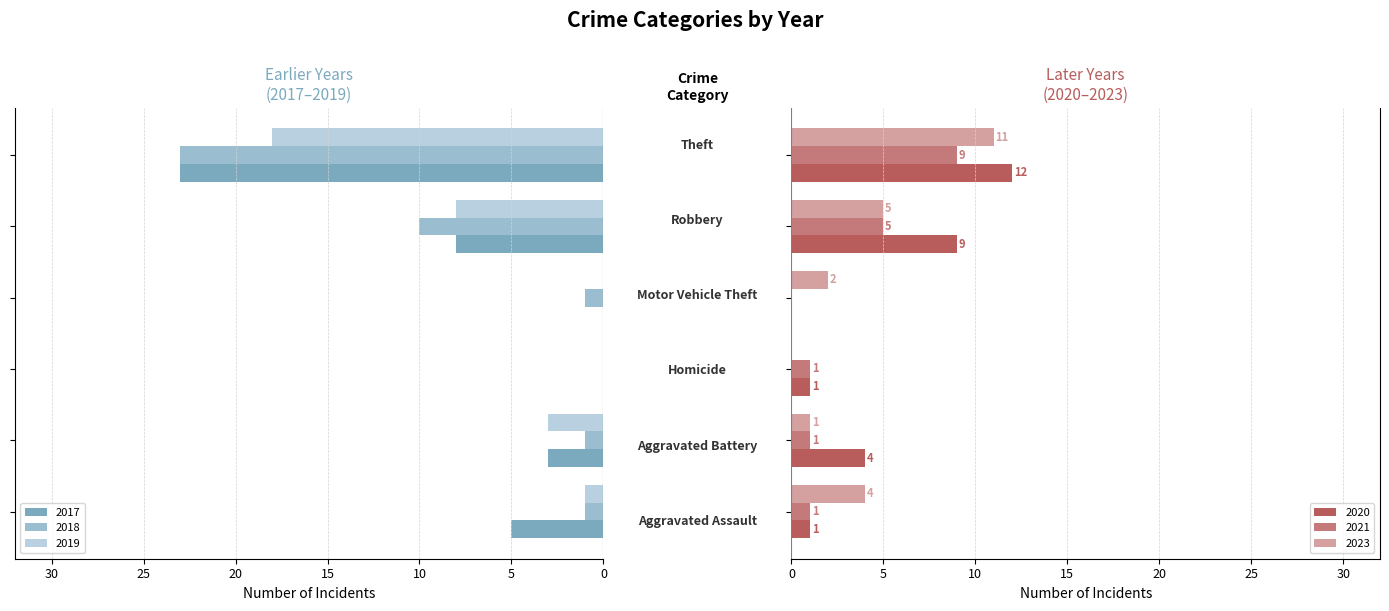

What is the maximum value for 2023?

11